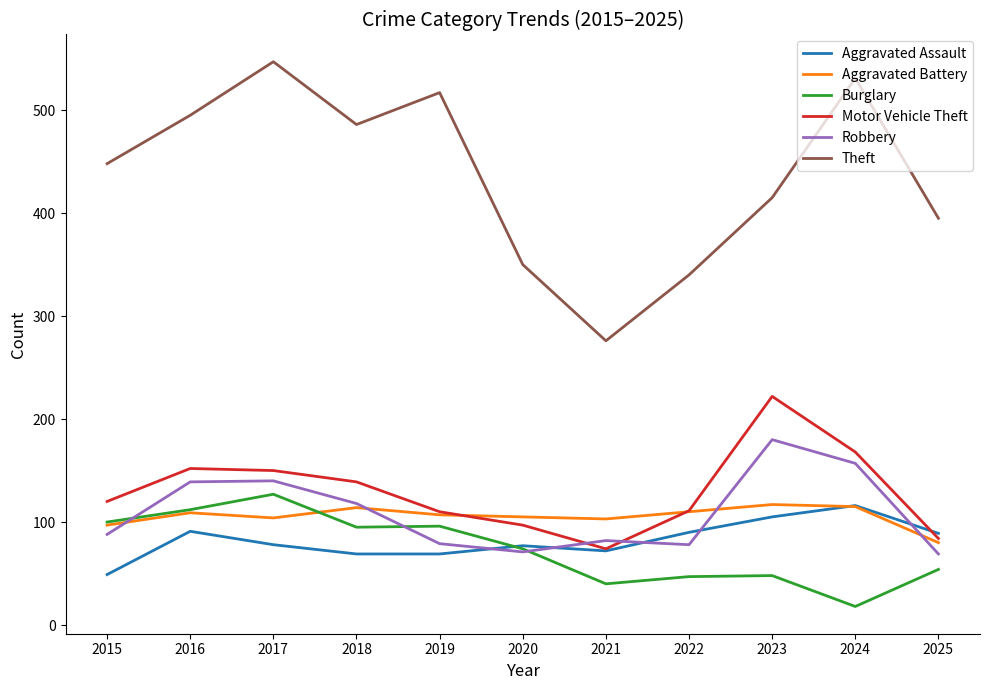

How many interior local valleys does the Theft series have?

2